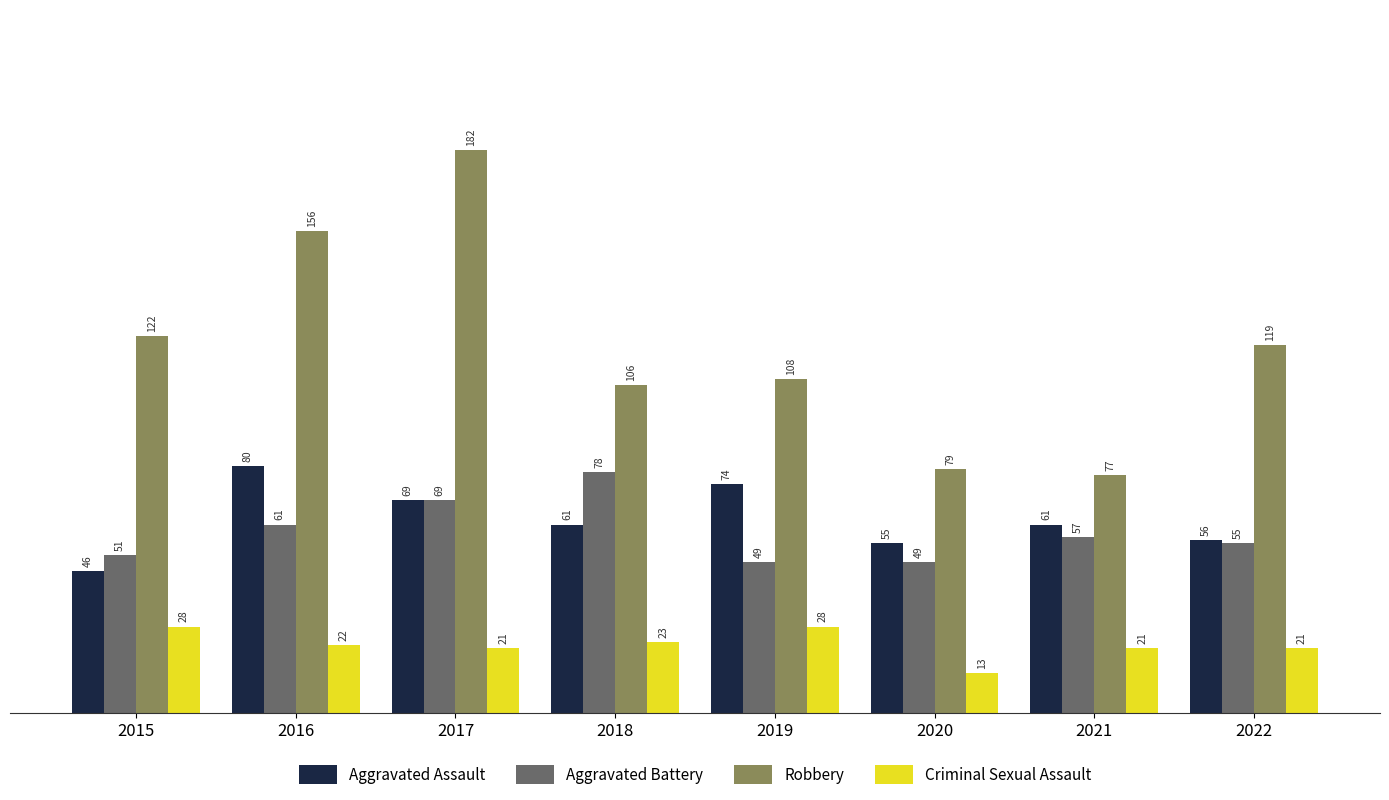

List the series in order of their peak value, highest first.

Robbery, Aggravated Assault, Aggravated Battery, Criminal Sexual Assault